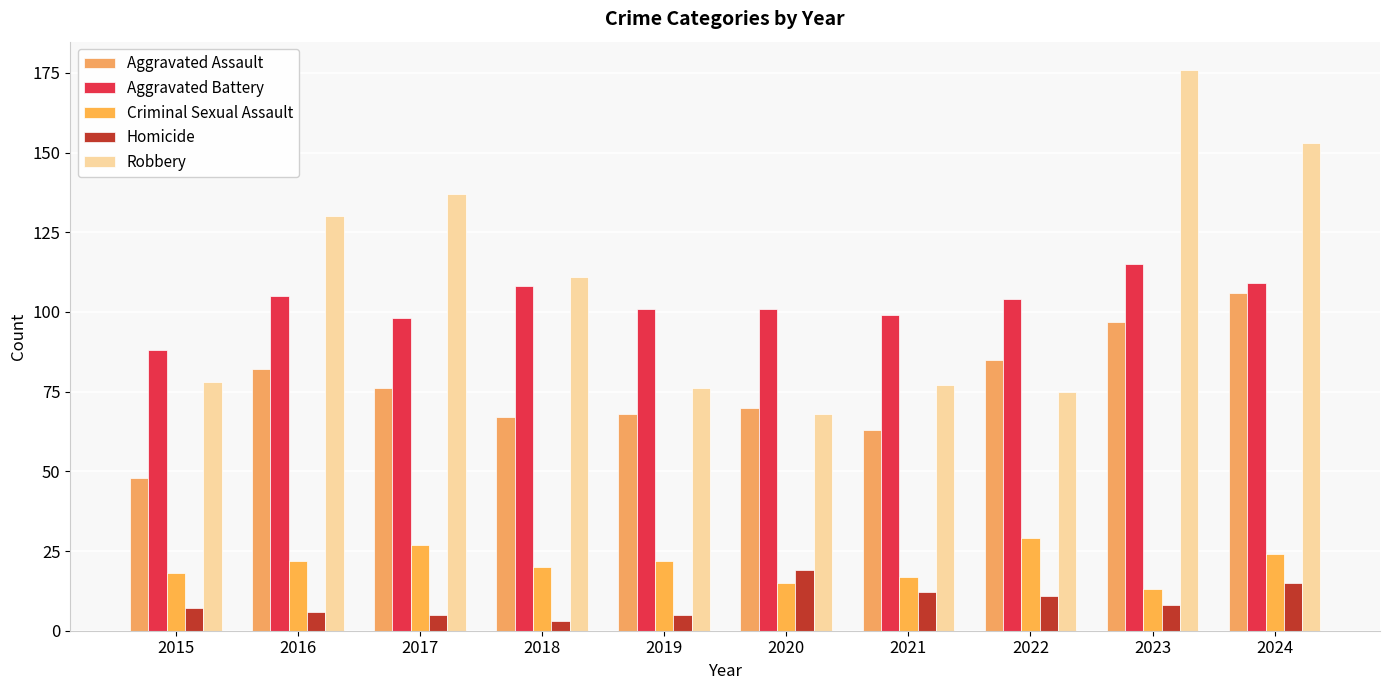

True or false: Criminal Sexual Assault has a value of 29 at 2022.

True